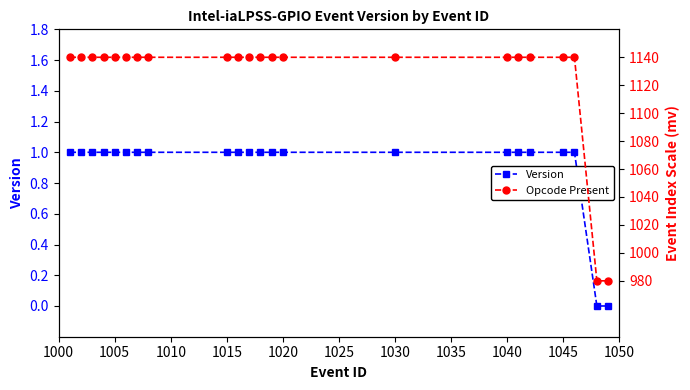

What is the difference between the highest and lowest values at 1005?

1139